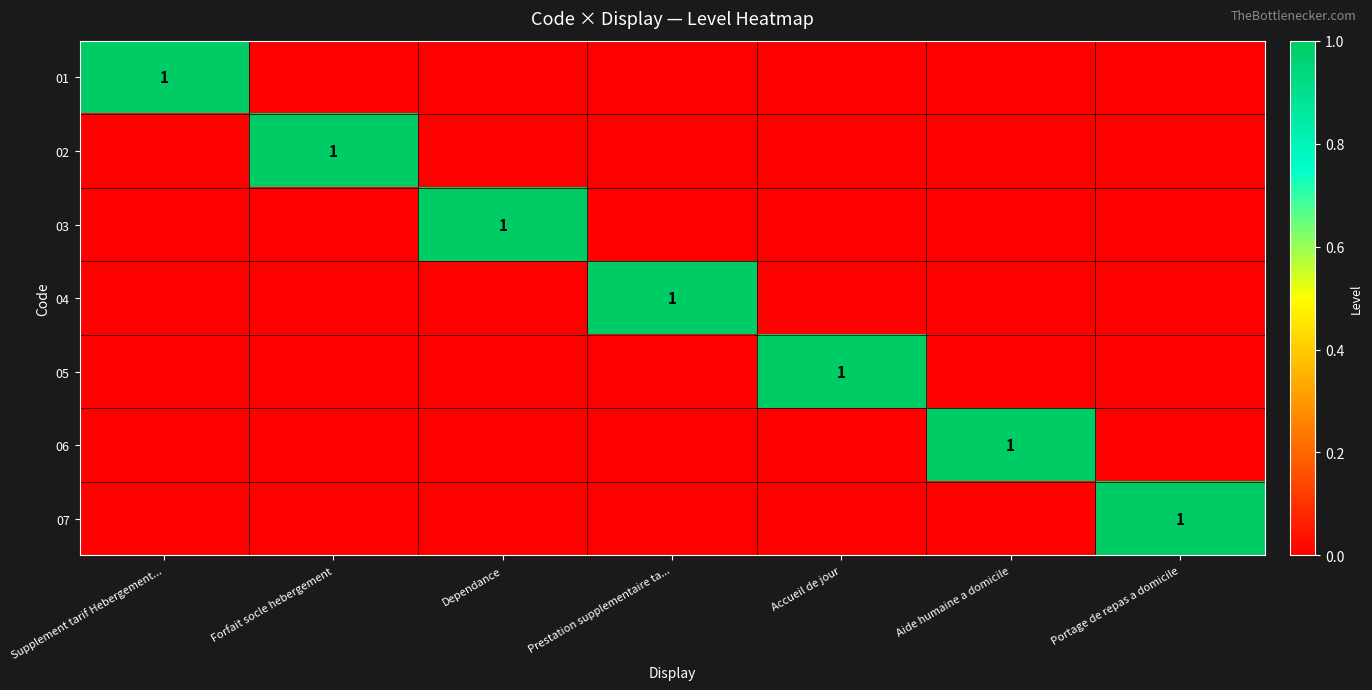

How many categories are shown in the chart?

7